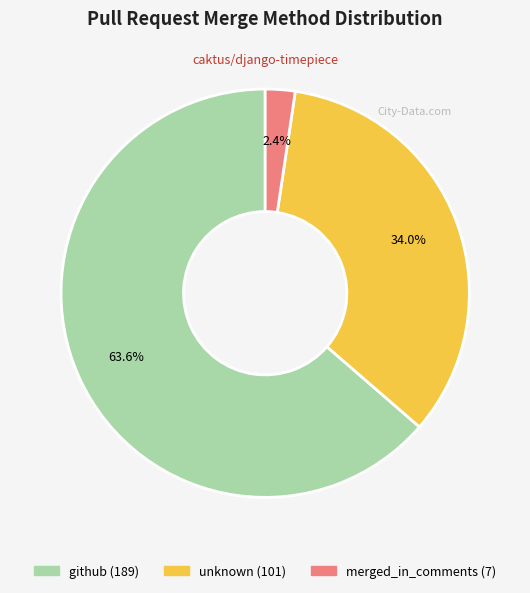

Count the number of slices in the pie.

3